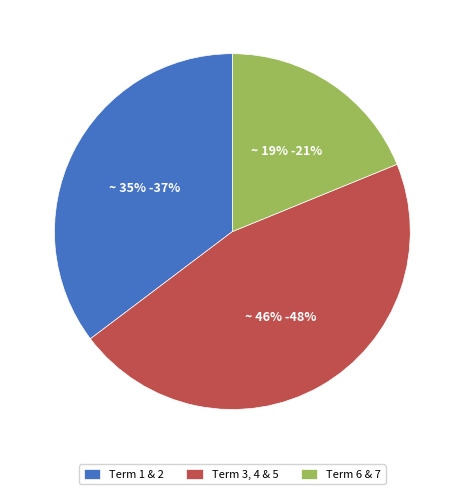

What is the ratio of the value at Term 6 & 7 to the value at Term 3, 4 & 5?

0.4